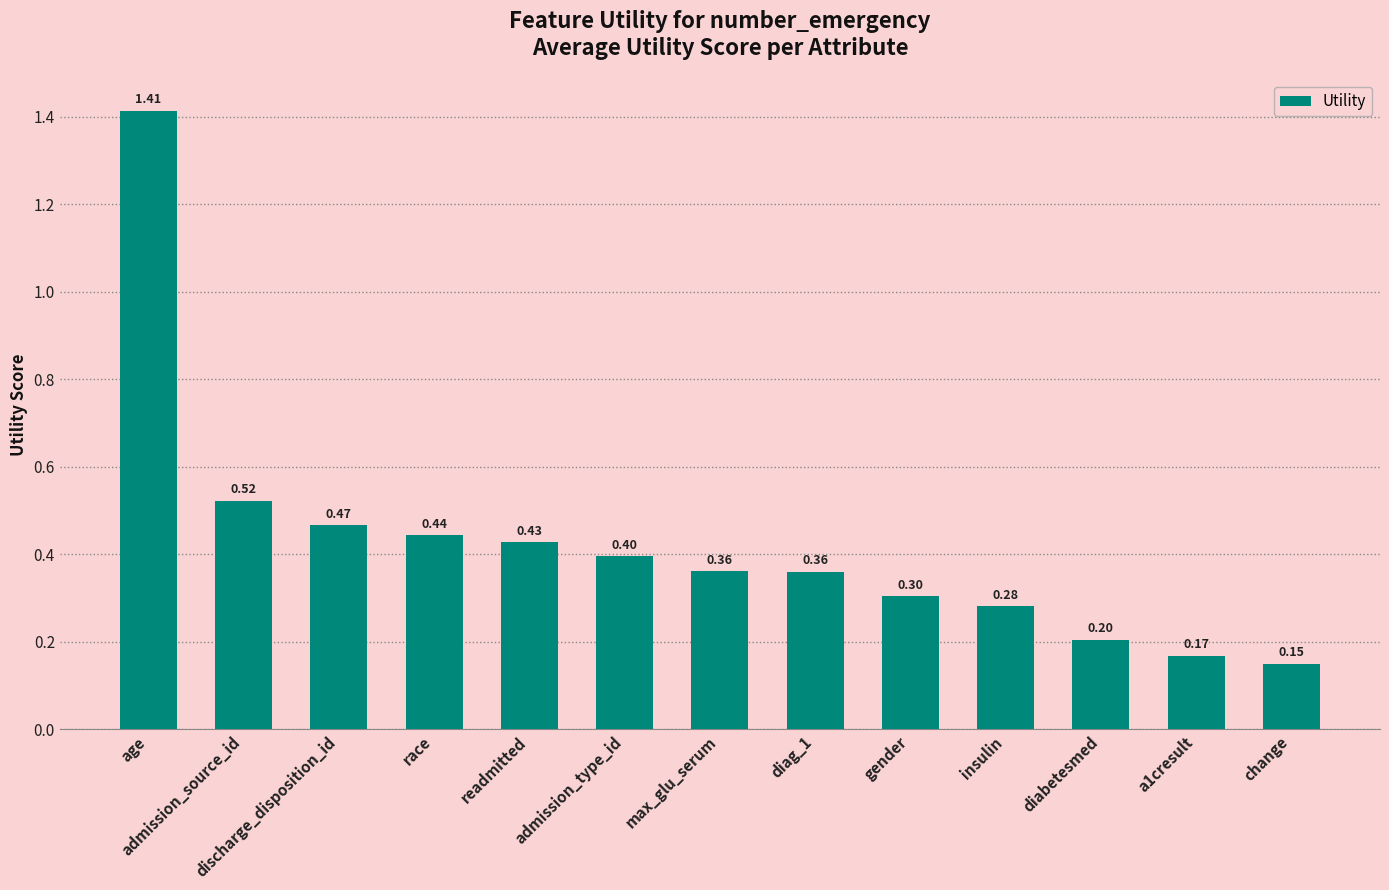

At which label is the value closest to 0?

change